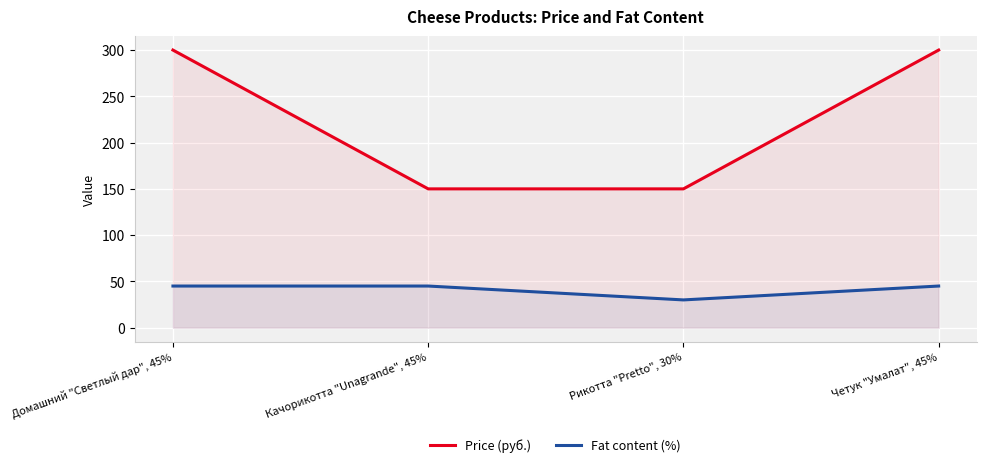

What is the value of the Fat content (%) point at the 2nd from the left?

45